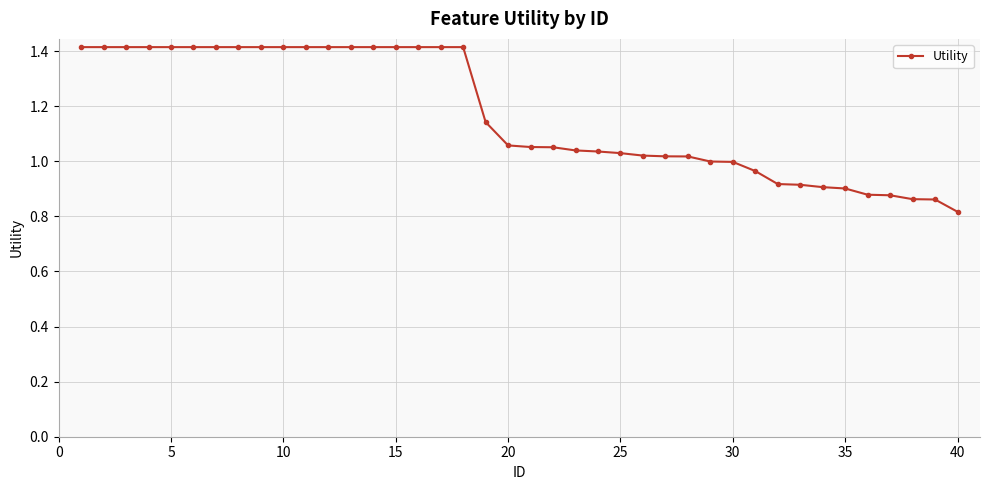

What is the value of the 14th point from the left?

1.4